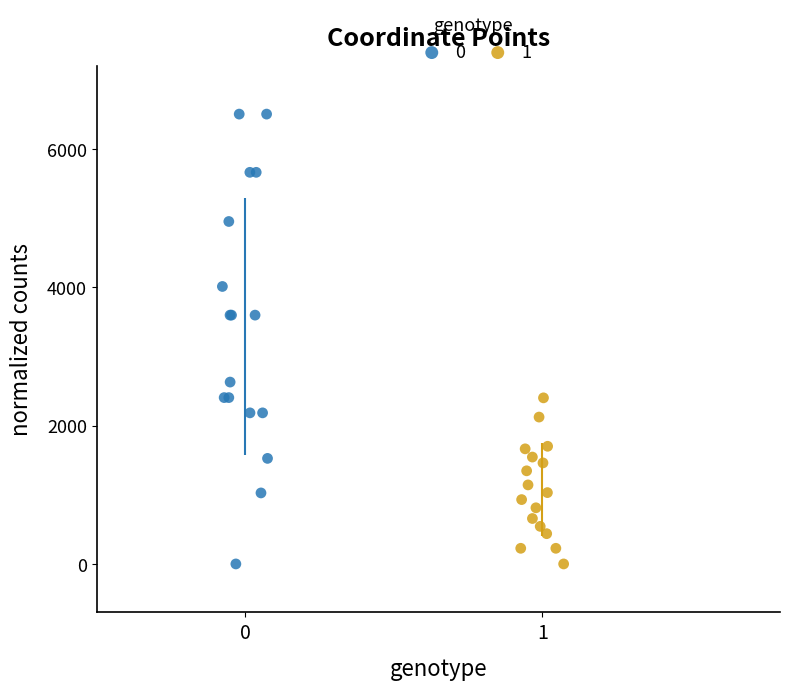

What are all the series names shown in the legend?

0, 1